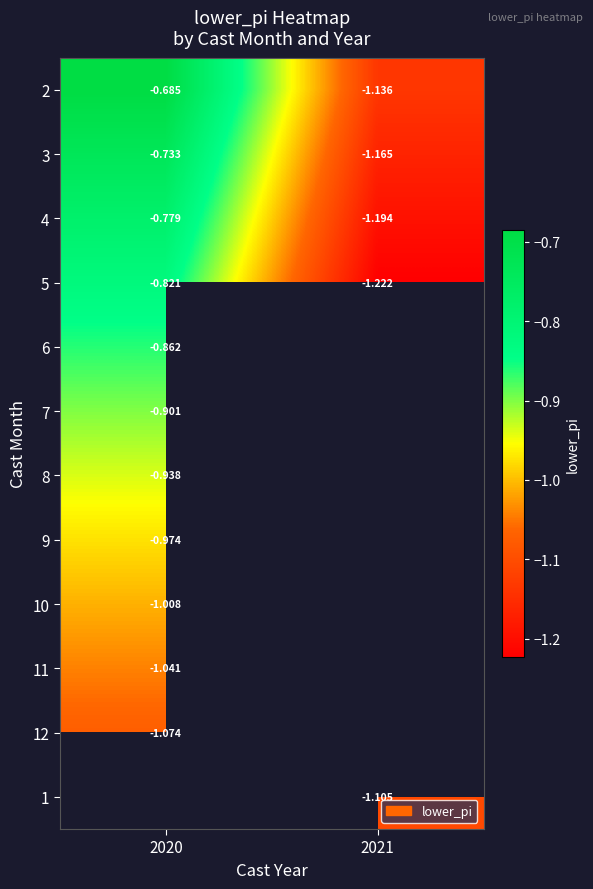

Which category has the highest value across all series?

2020